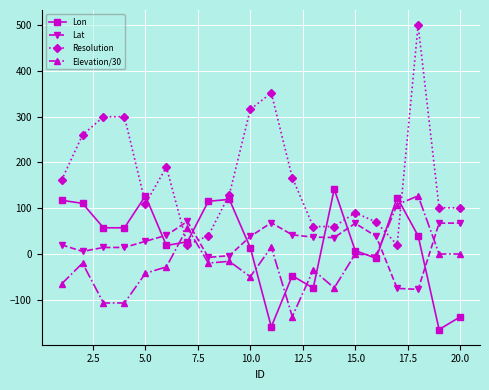

What is the value of the Resolution point at the 5th from the left?

110.0